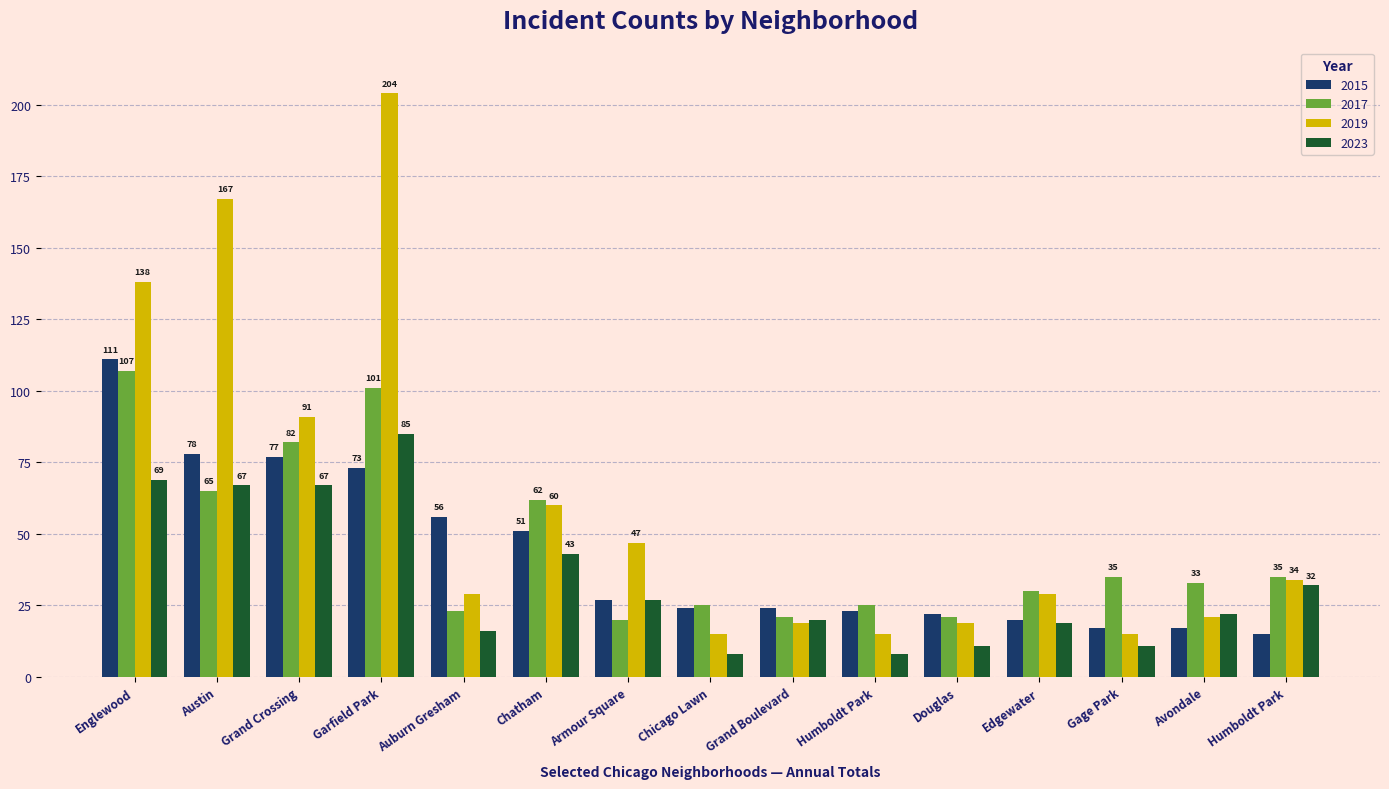

Reading left to right, what are all the values shown in this chart?

2015: 111	78	77	73	56	51	27	24	24	23	22	20	17	17	15
2017: 107	65	82	101	23	62	20	25	21	25	21	30	35	33	35
2019: 138	167	91	204	29	60	47	15	19	15	19	29	15	21	34
2023: 69	67	67	85	16	43	27	8	20	8	11	19	11	22	32